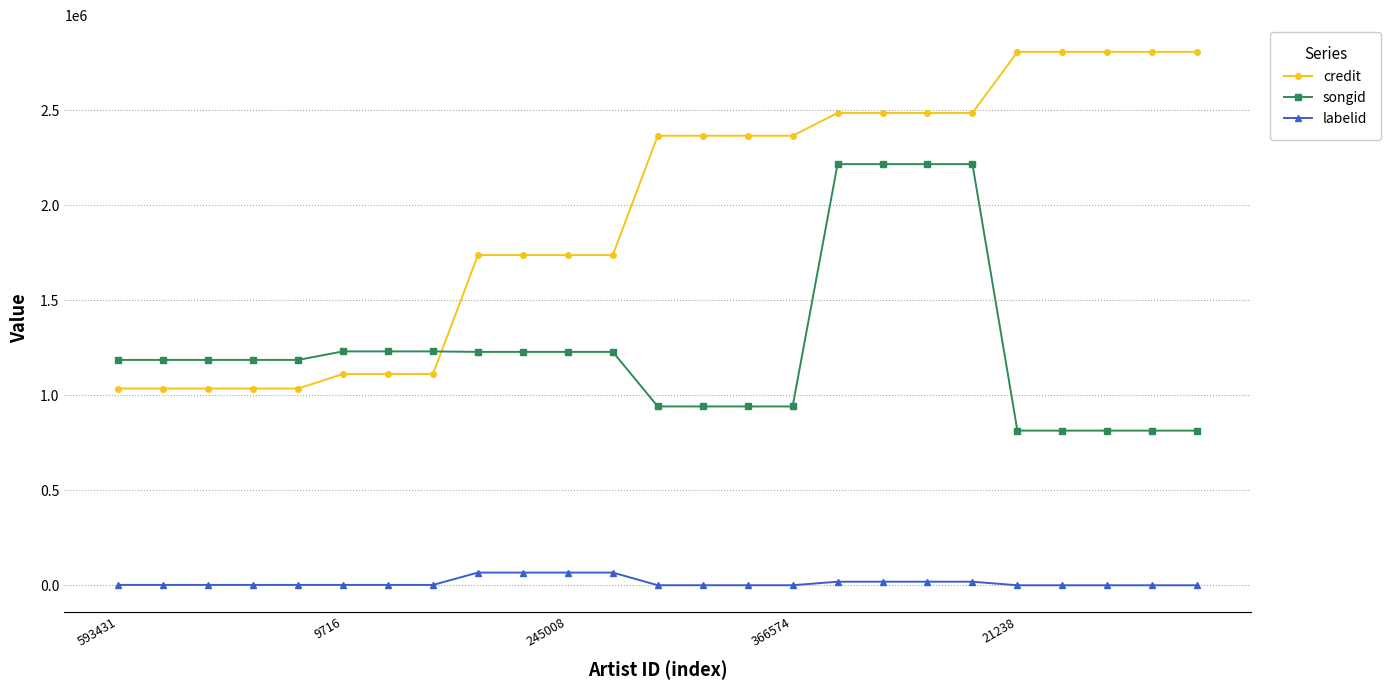

What is the lowest value of the credit series?

1035305